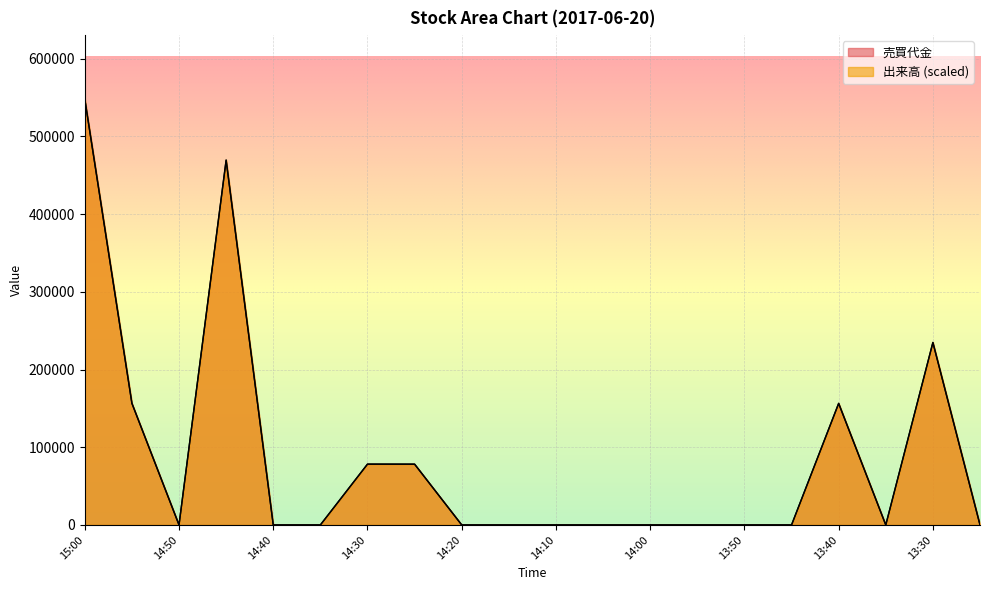

How many interior local peaks does the 売買代金 series have?

4